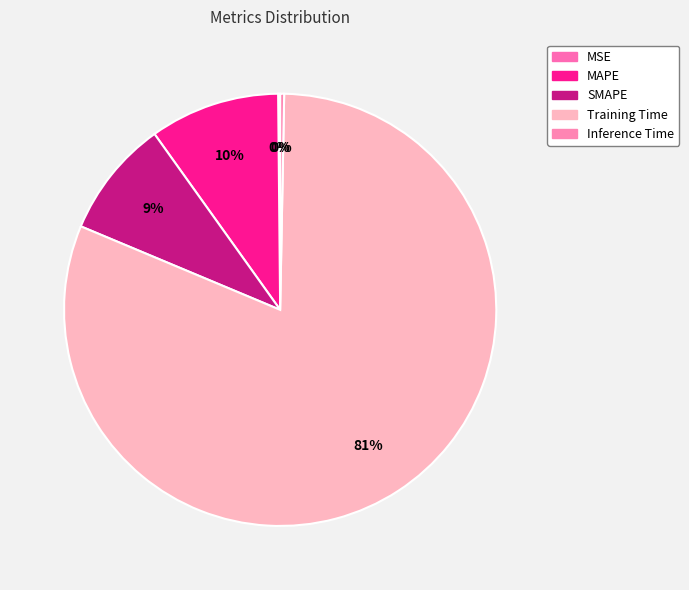

Count the number of slices in the pie.

5